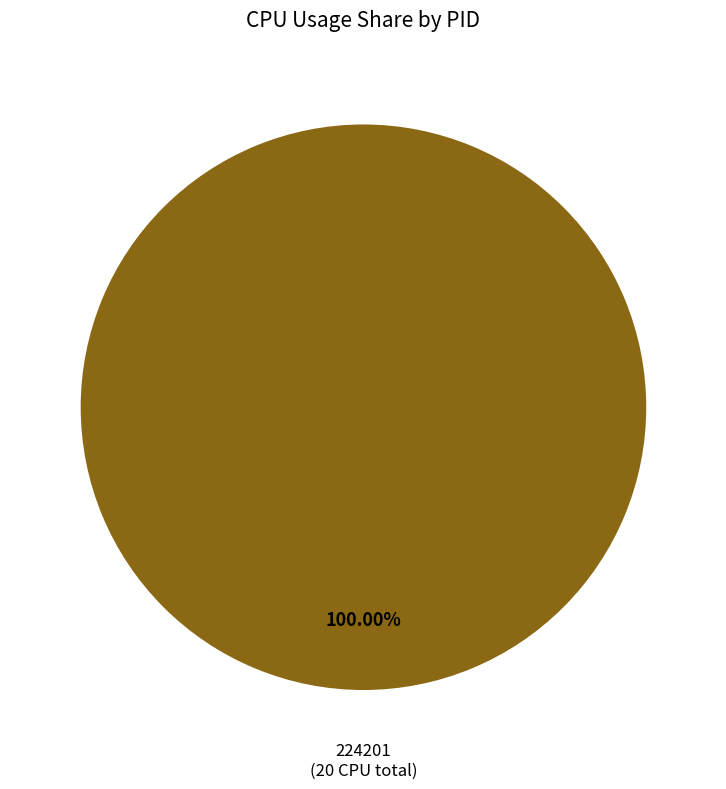

Count the number of slices in the pie.

1